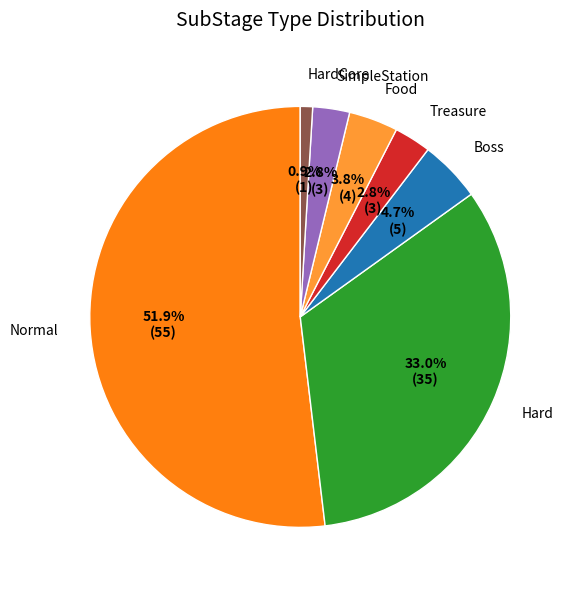

What percentage is NOT represented by HardCore?

99.1%